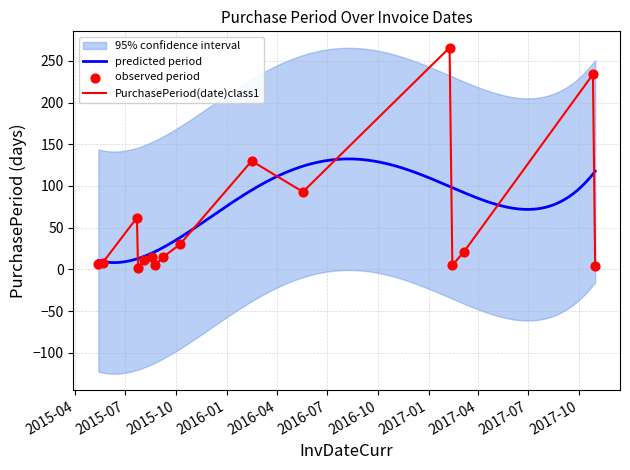

What is the change in value from 2015-08-19 to 2016-02-15?

+115